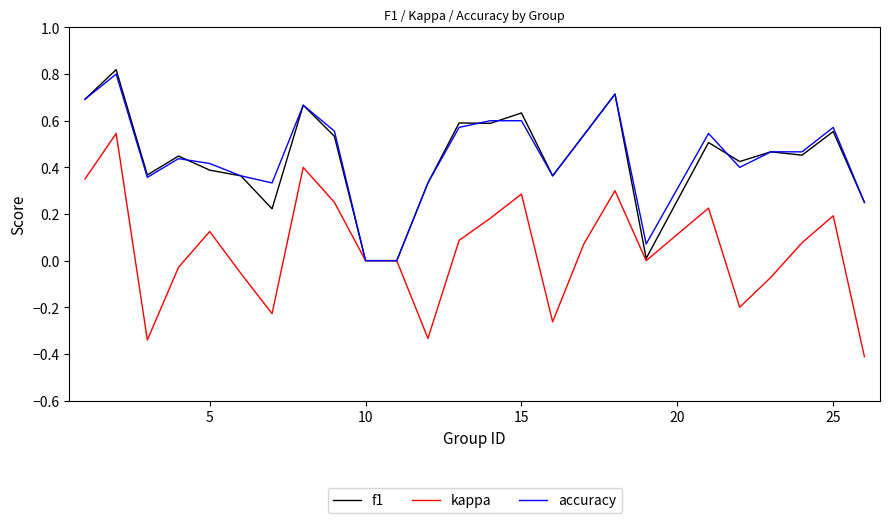

Which series has the widest spread of values?

kappa